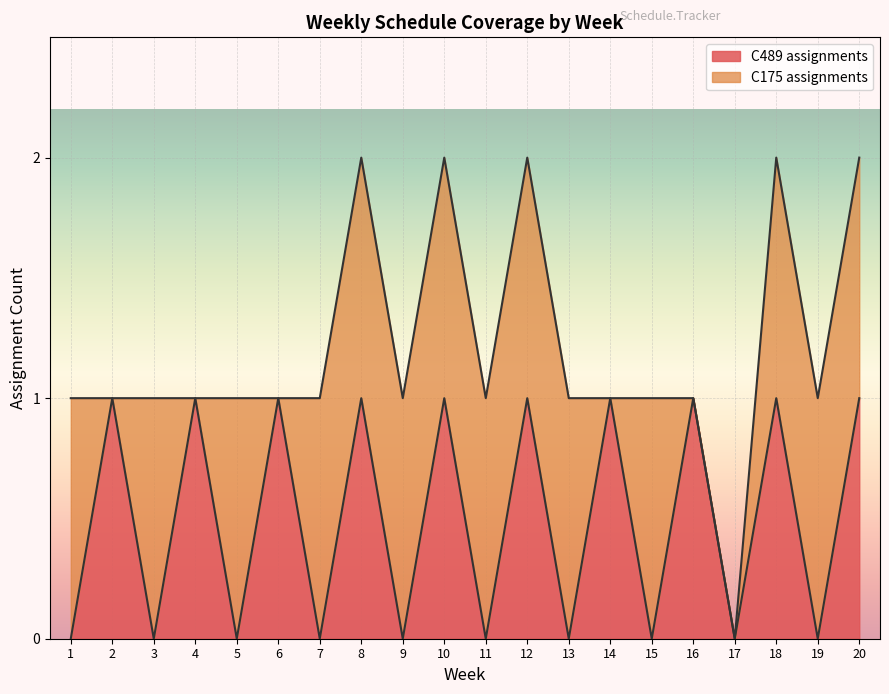

What is the maximum value shown in the chart?

1